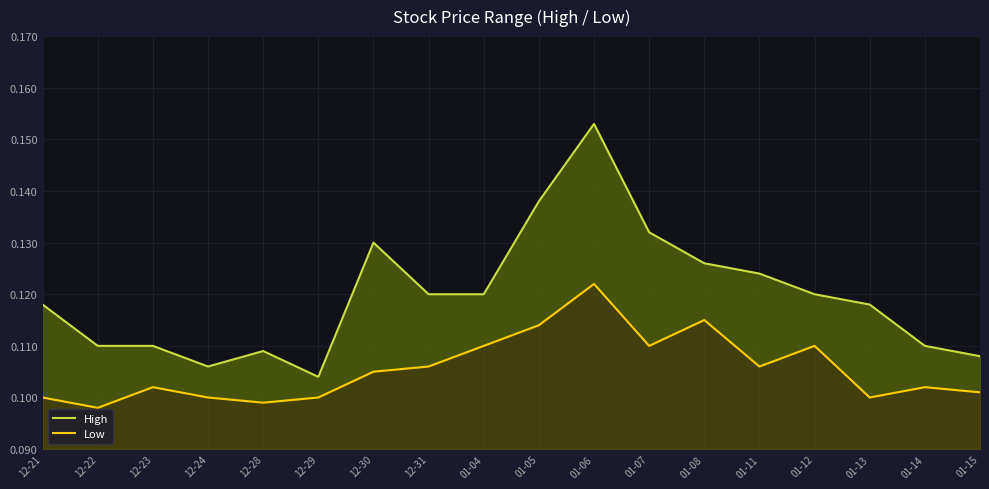

True or false: High and Low intersect in this chart.

False